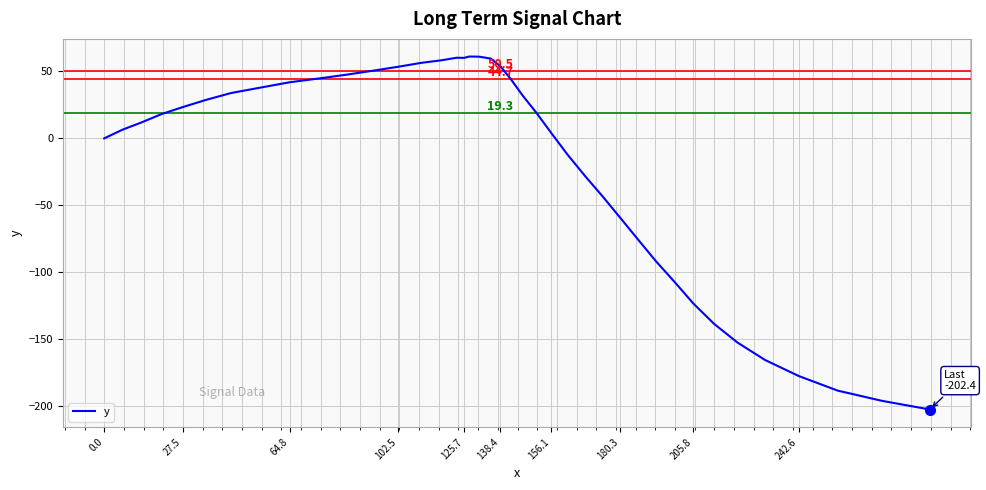

What is the sum of all values?

-792.2